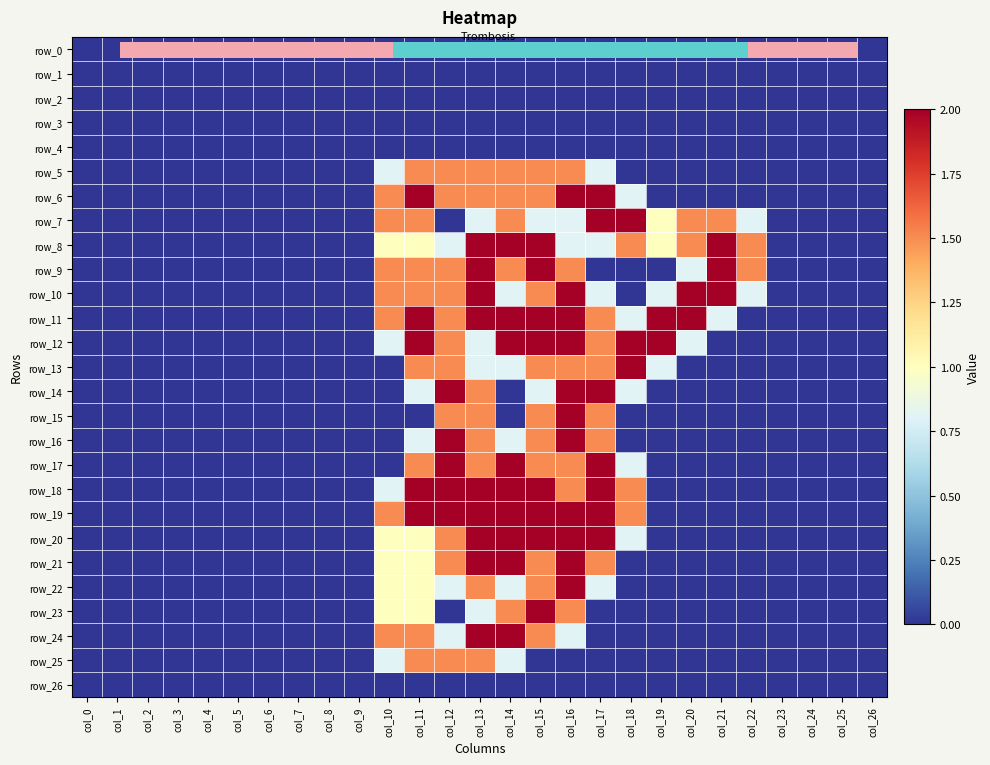

Which label corresponds to the largest value in the chart?

col_11